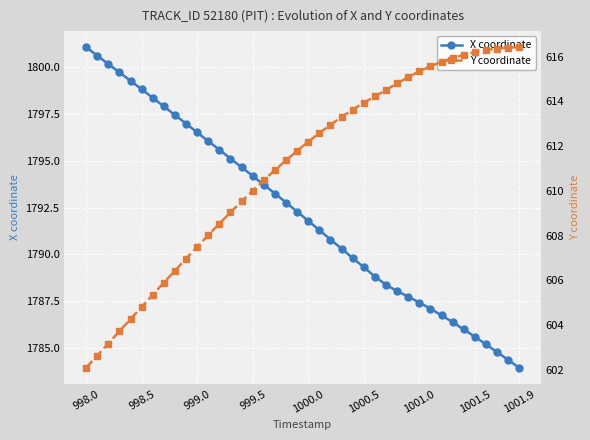

True or false: Y coordinate and X coordinate cross at least once.

False